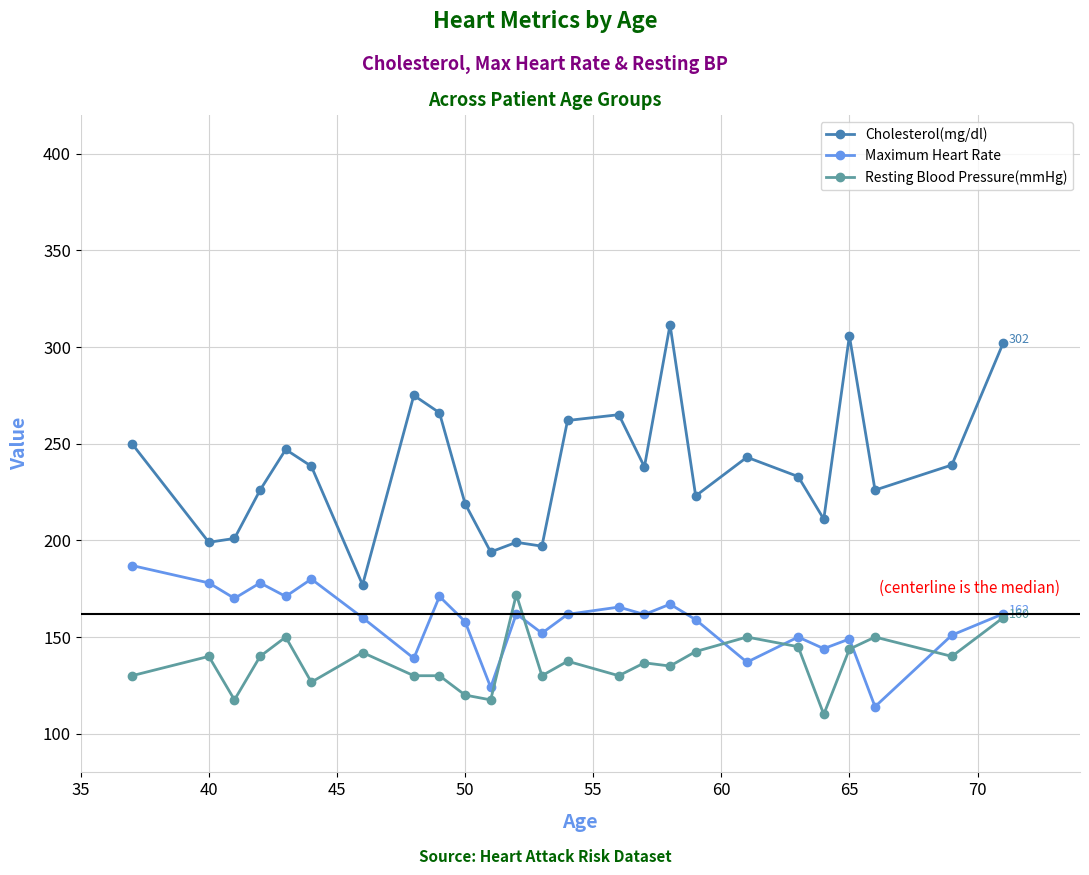

What is the smallest value displayed?

110.0